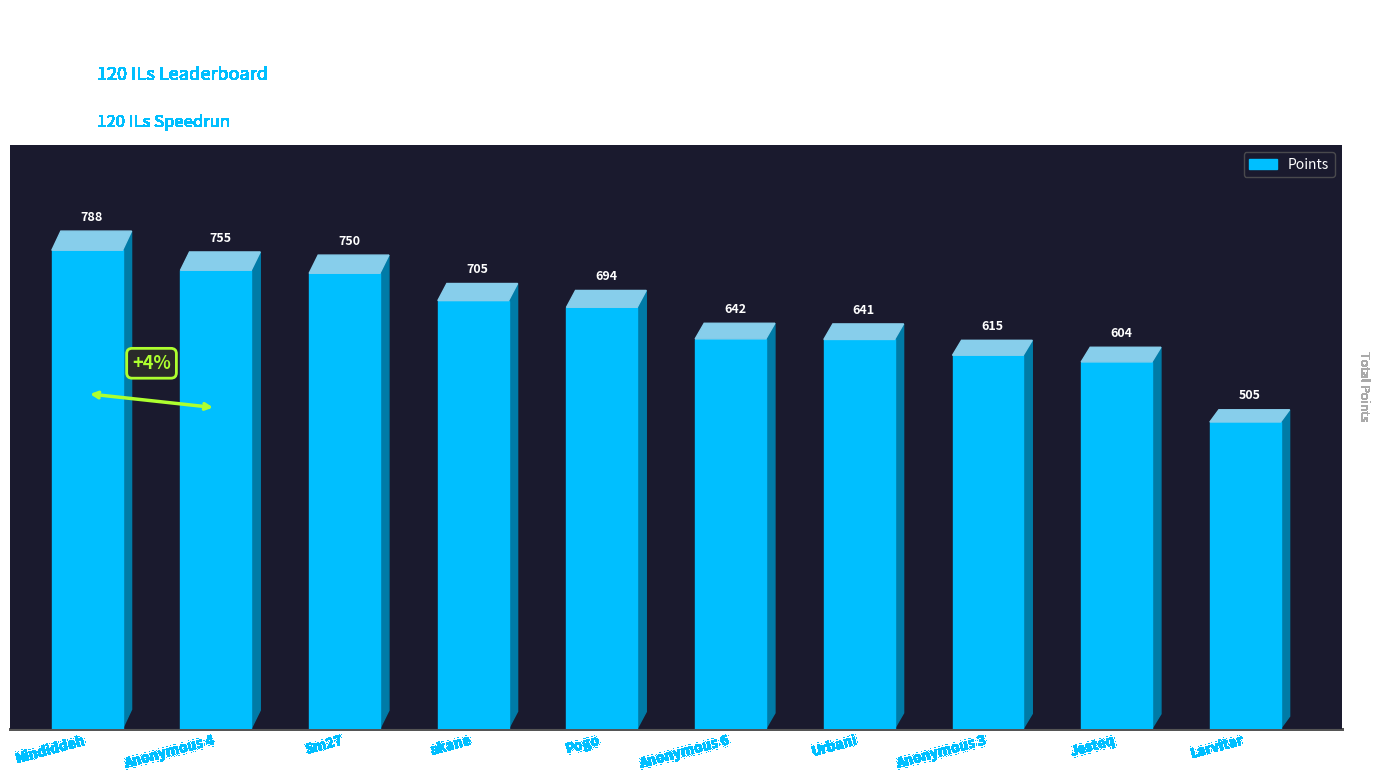

What is the smallest value displayed?

505